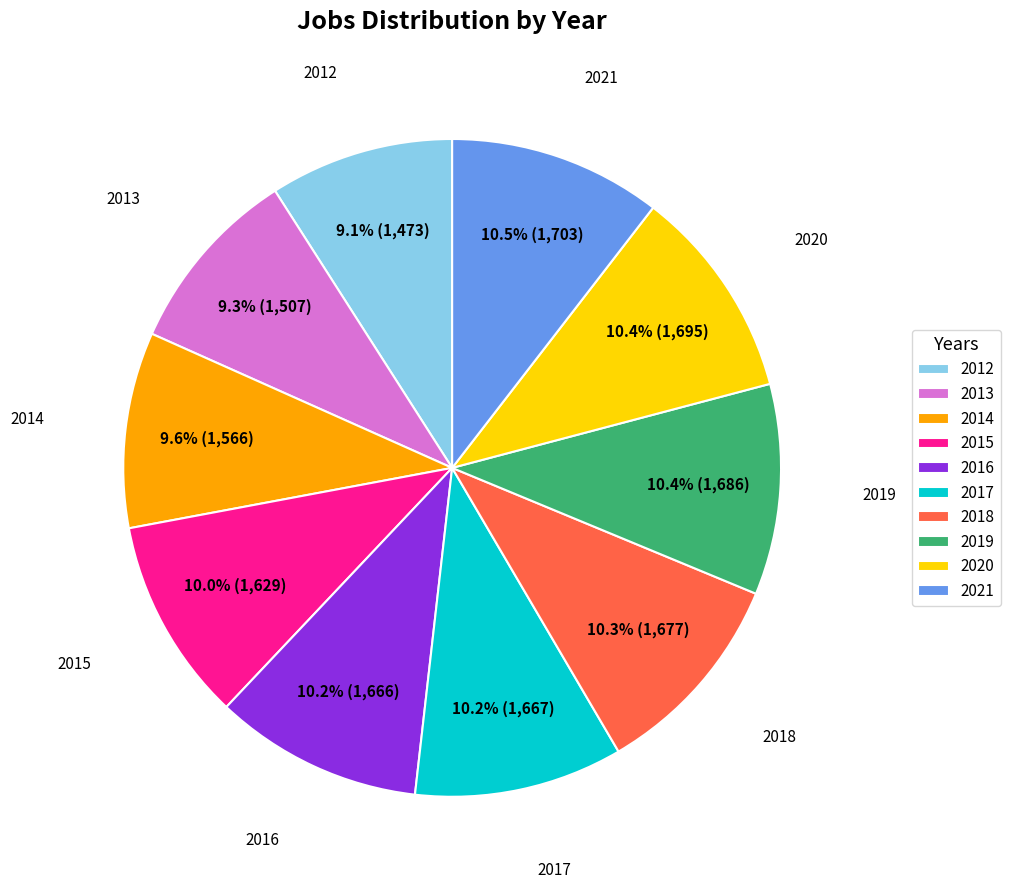

To the nearest percent, what is the difference between the largest and smallest slice percentages?

1%